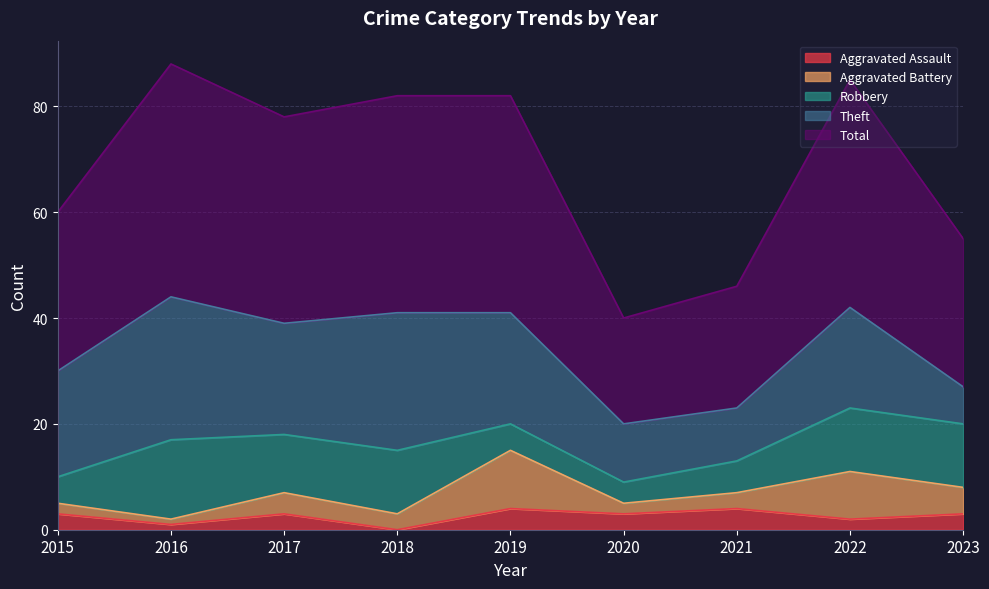

What is the difference between the second highest and minimum values in the Aggravated Battery series?

8